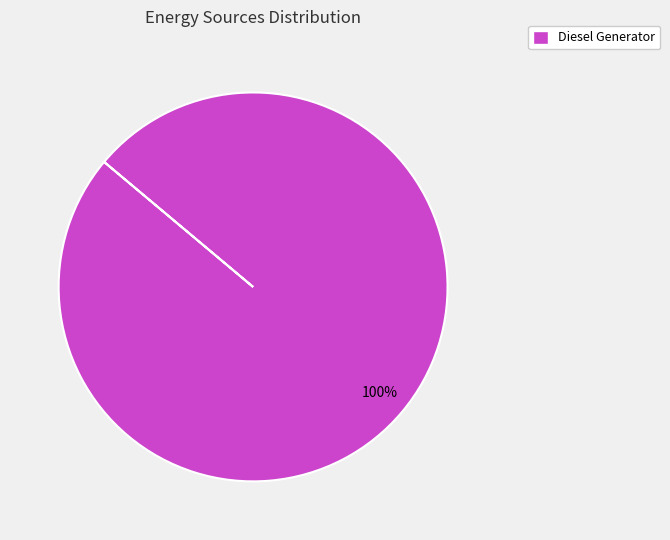

How many segments does this pie chart have?

1